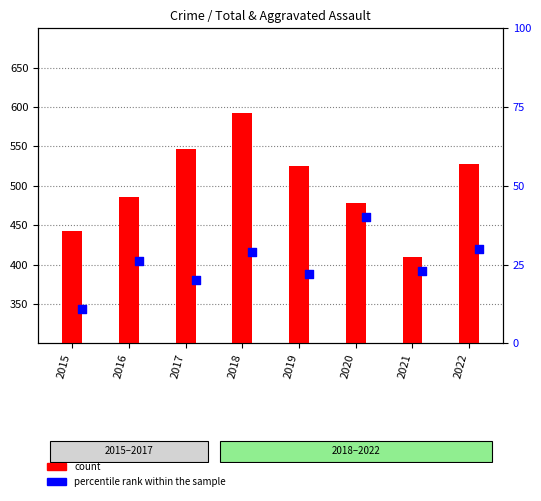

Which series has the widest spread of Y values?

count